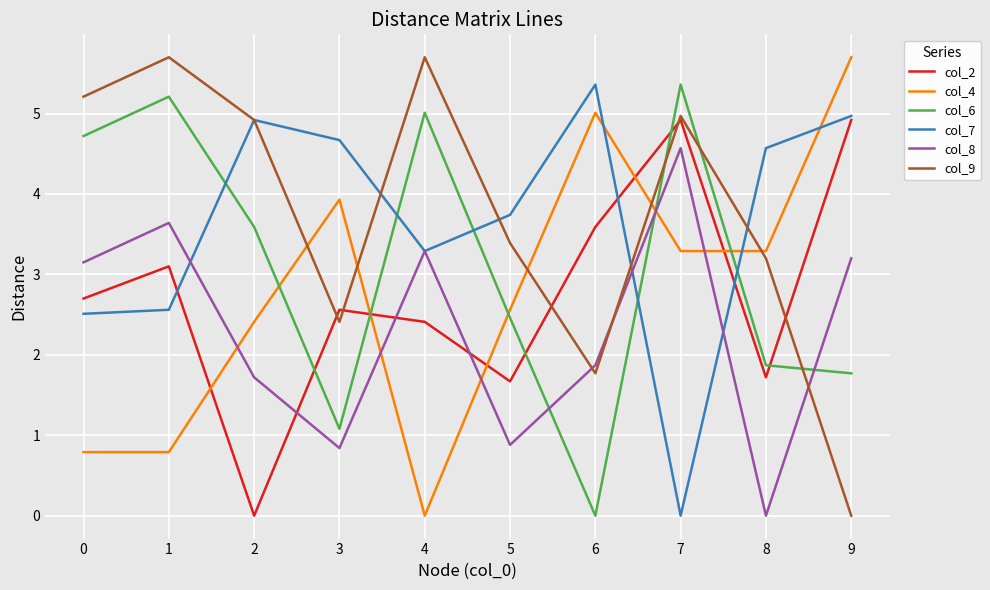

What are all the series names shown in the legend?

col_2, col_4, col_6, col_7, col_8, col_9